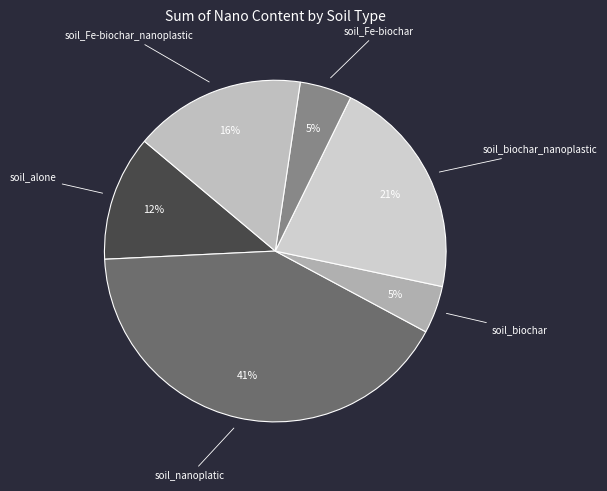

What is the largest slice in the pie chart?

soil_nanoplatic